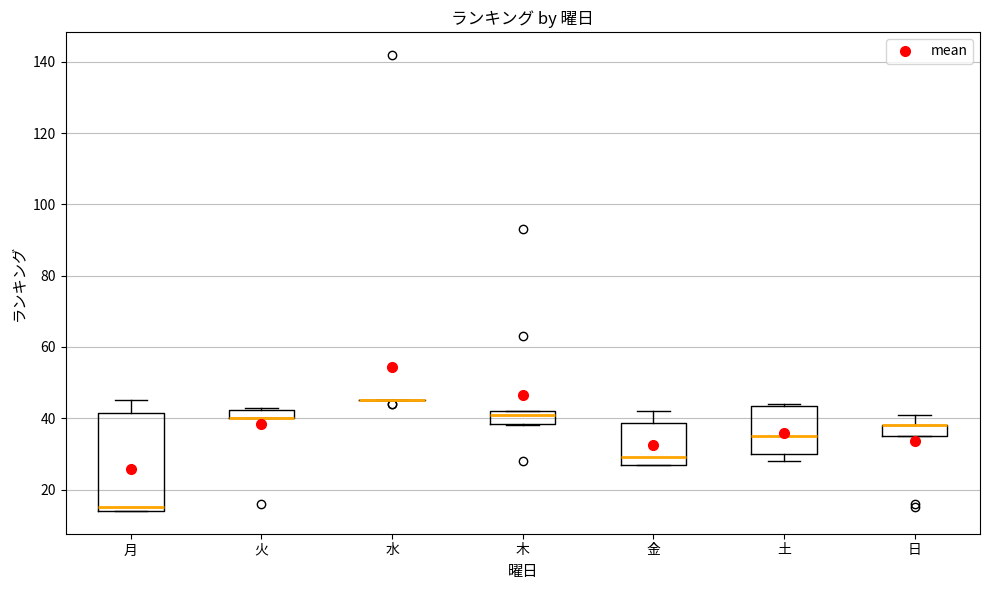

Which box is the tallest, from its lower edge to its upper edge?

月